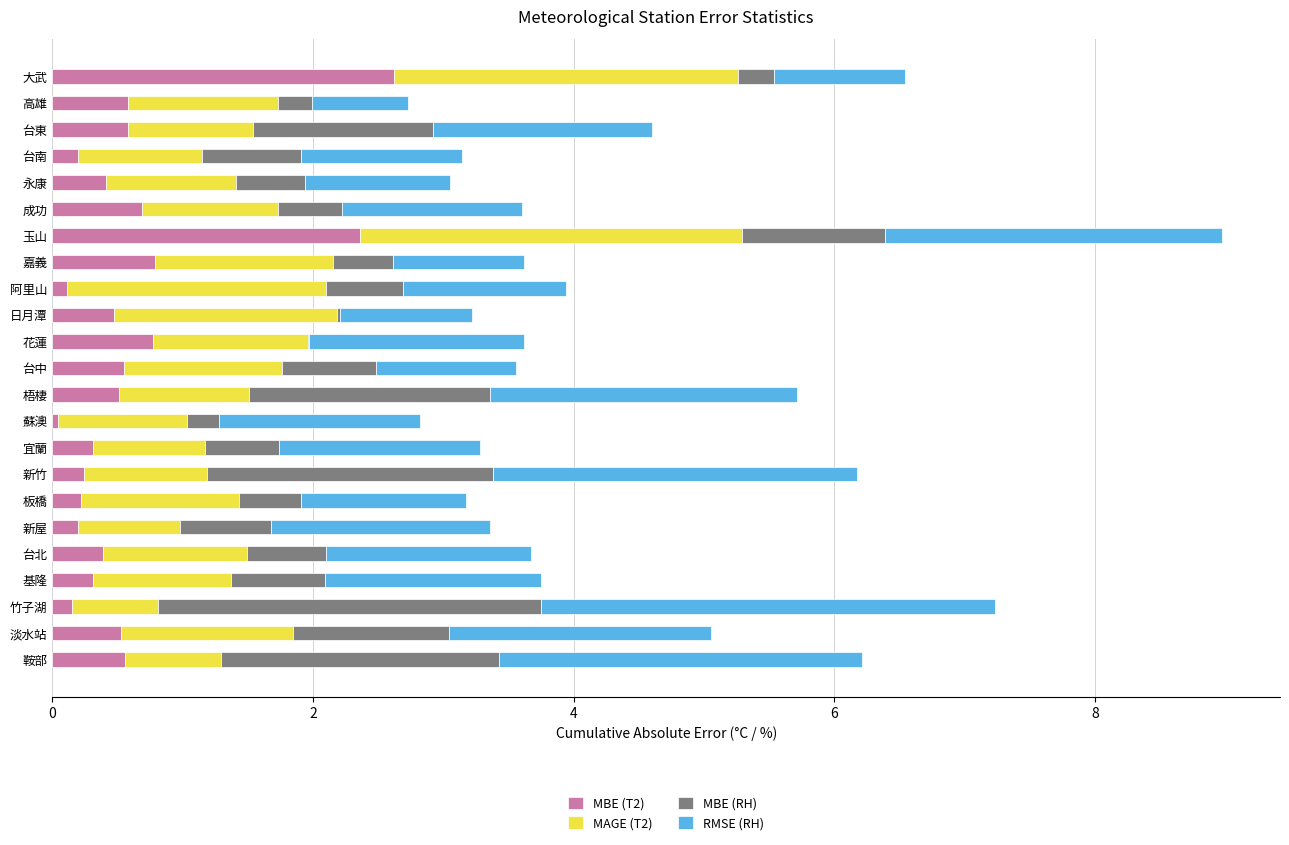

What is the total value across all series at 高雄?

2.7